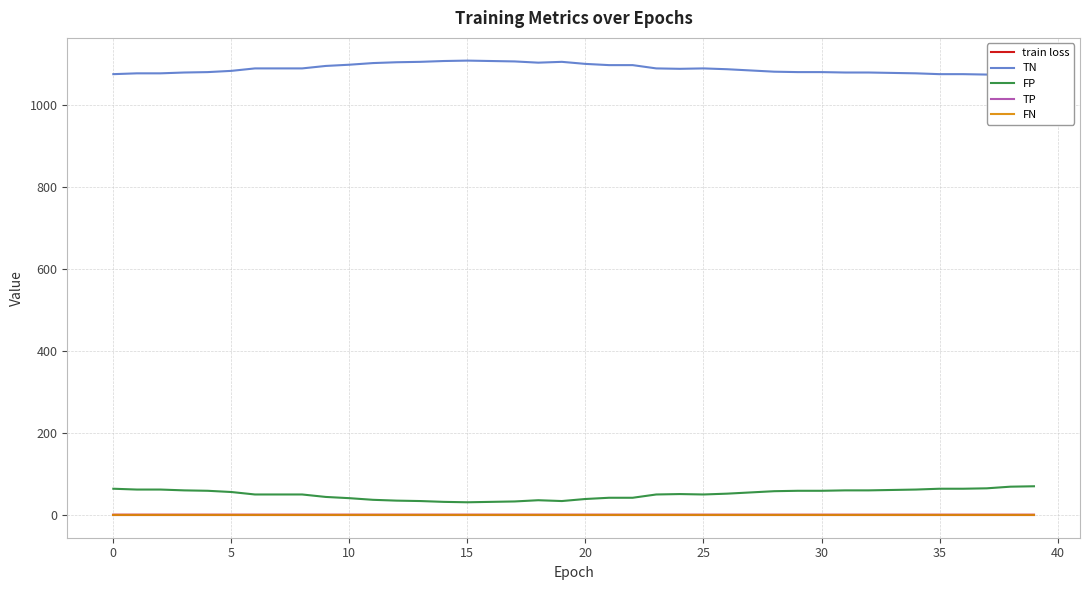

True or false: TP and FP cross at least once.

False